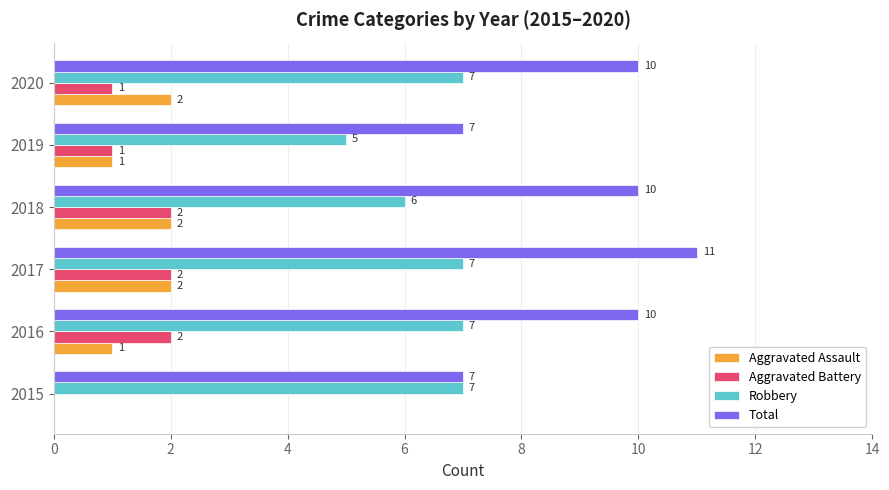

What is the sum of all Robbery values?

39